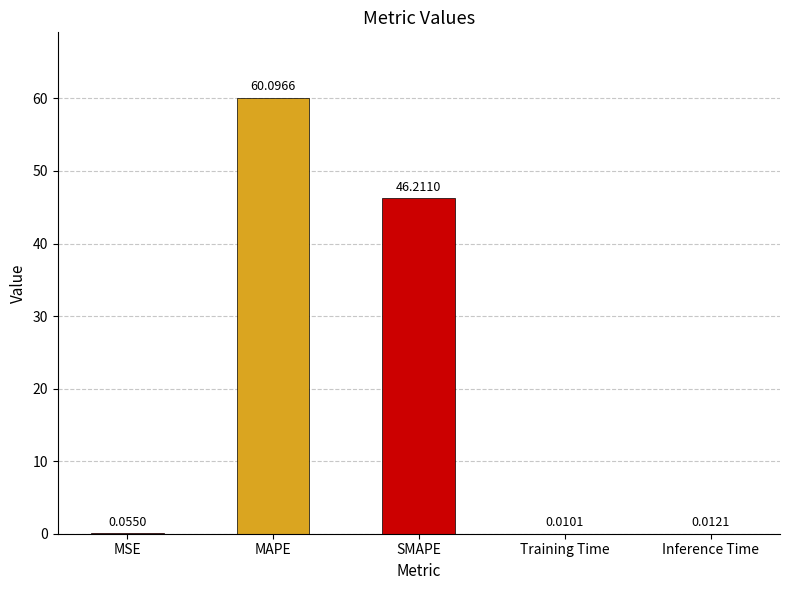

What is the change in value from MAPE to Inference Time?

-60.1